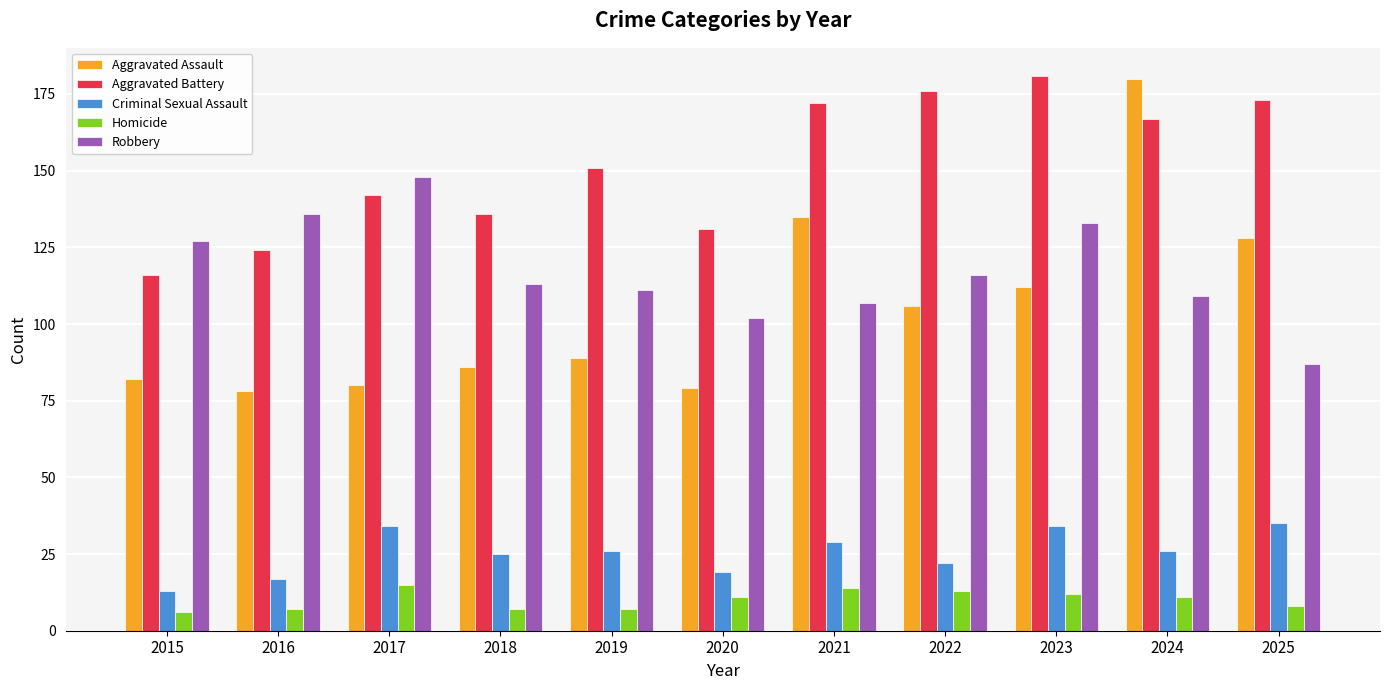

How many values in the Robbery series are below 113?

5